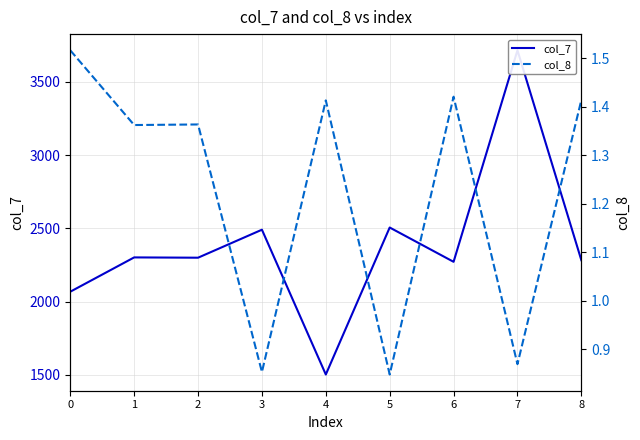

Read the col_8 value at 0.

1.5